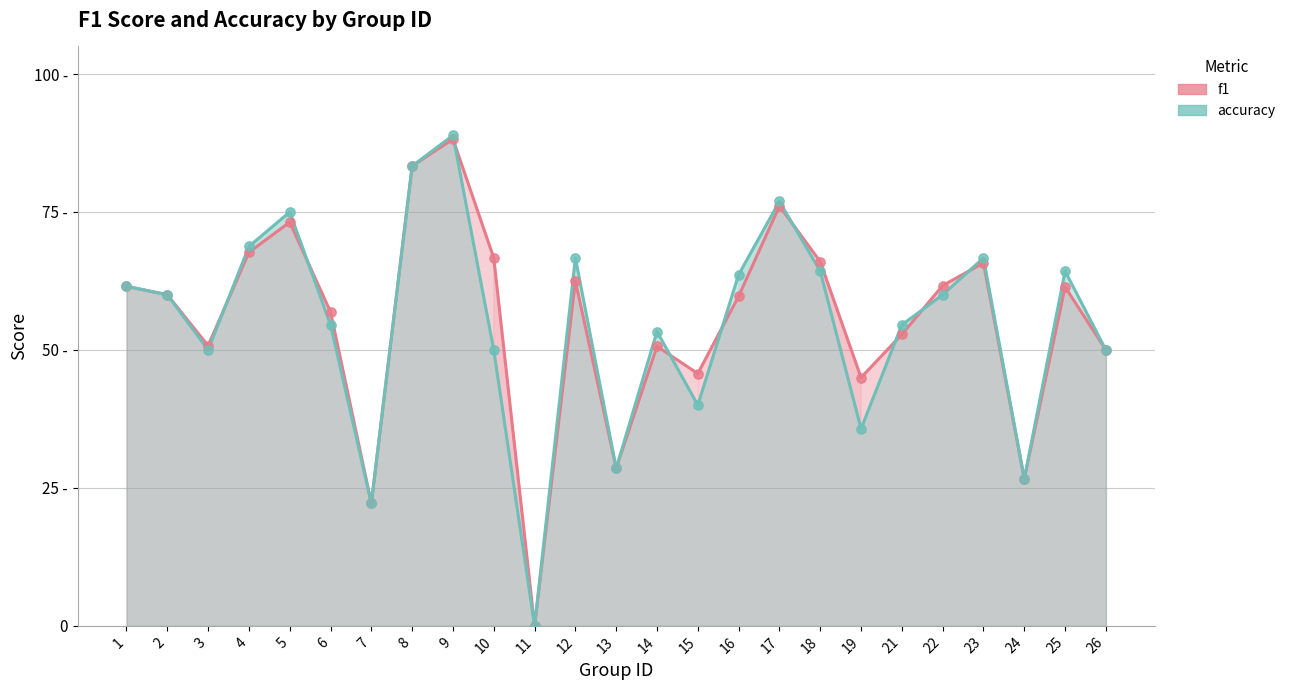

At which category is the sum across all series the highest?

9